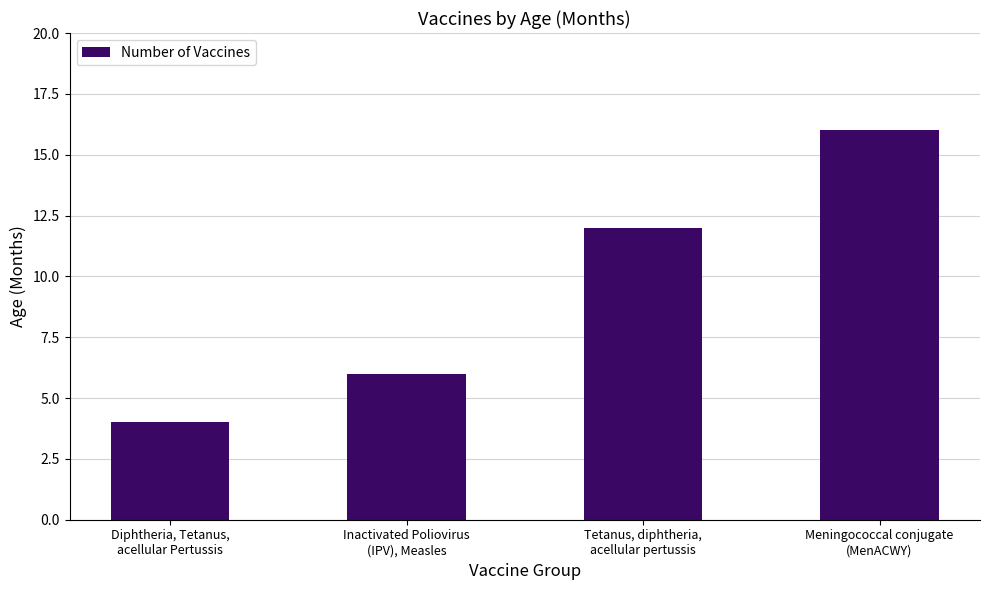

What is the label of the 1st bar from the left?

Diphtheria, Tetanus,
acellular Pertussis